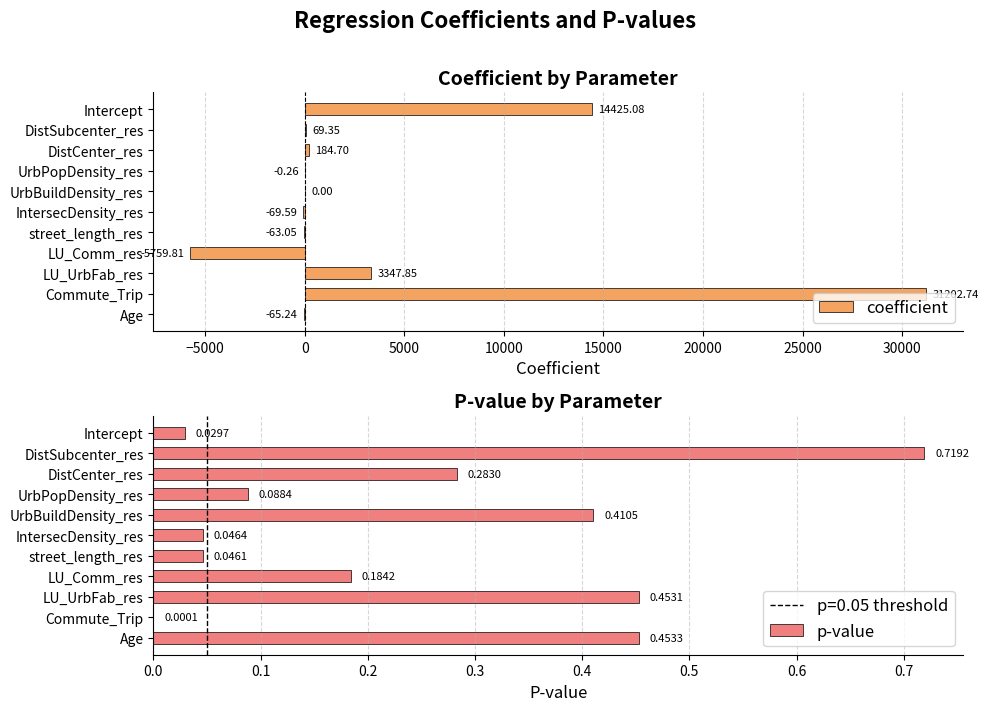

How many groups of bars are there?

11